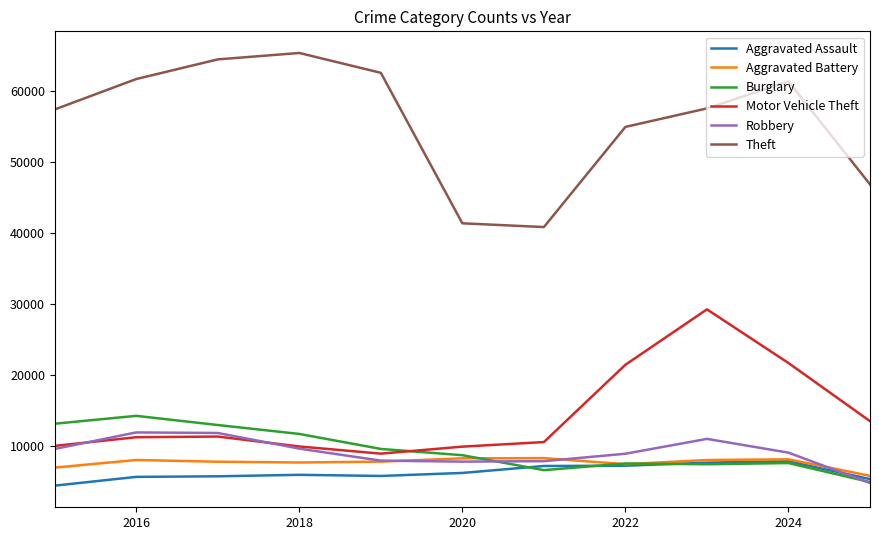

True or false: Aggravated Assault and Theft intersect in this chart.

False